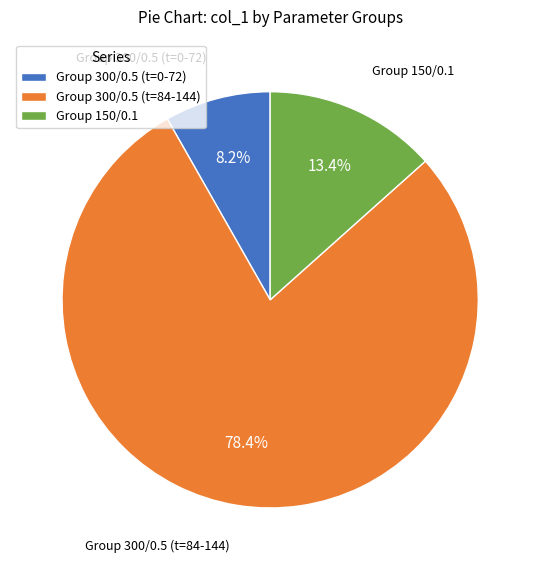

Rank the categories by value from highest to lowest.

Group 300/0.5 (t=84-144), Group 150/0.1, Group 300/0.5 (t=0-72)